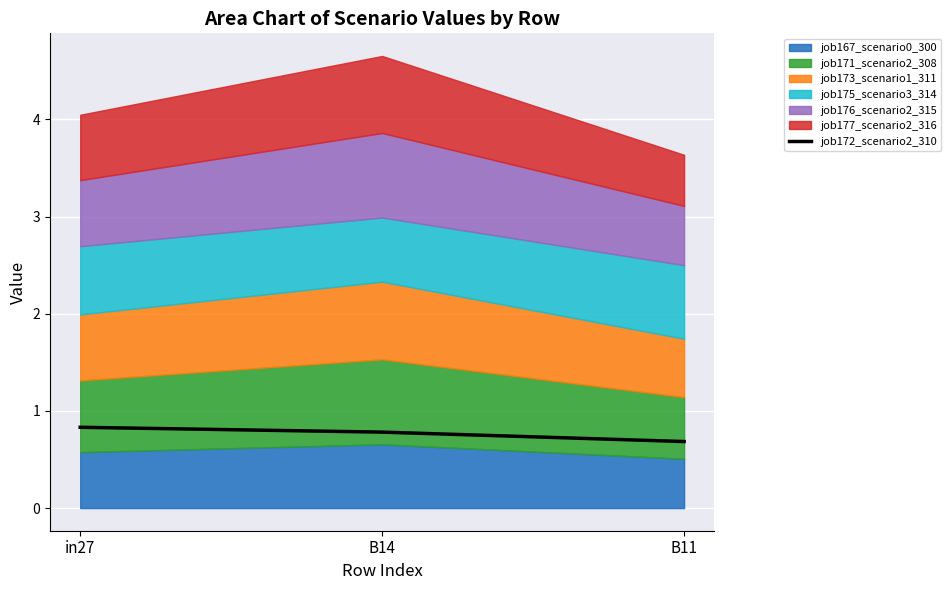

The value of job172_scenario2_310 at B14 is 0.2. True or false?

False